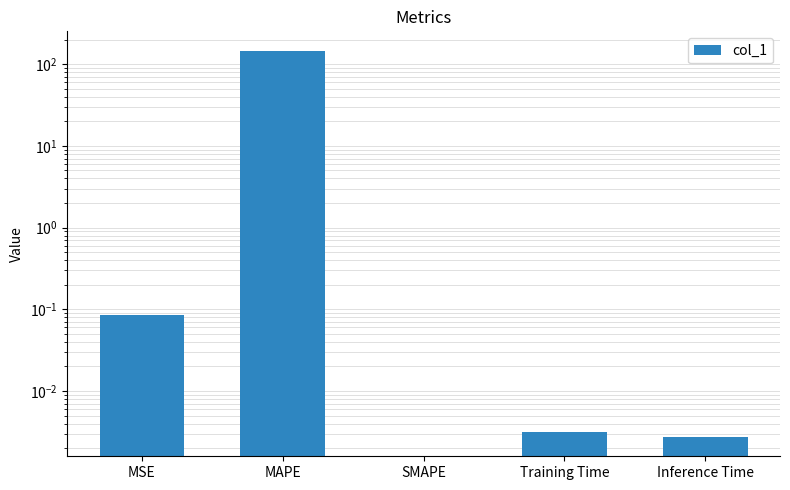

What is the maximum value shown in the chart?

146.2